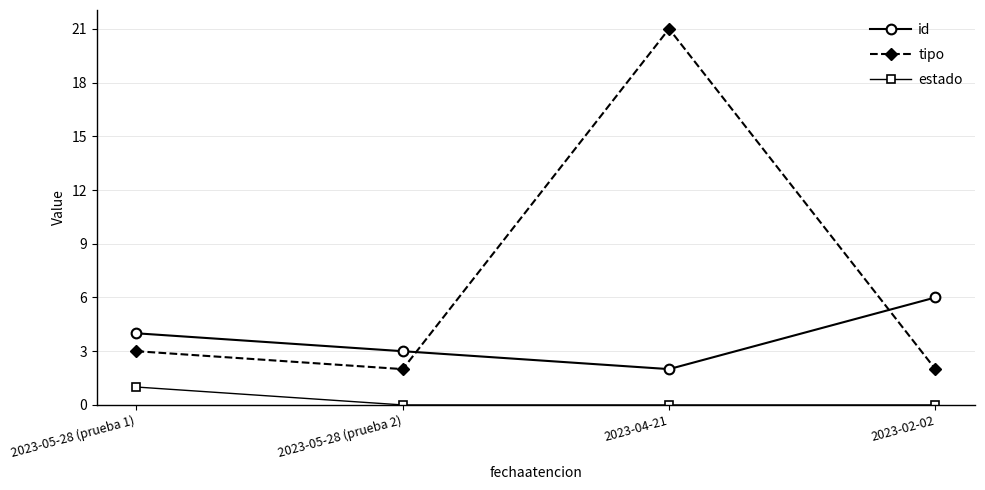

Reading right to left, what are all the values shown in this chart?

id: 6	2	3	4
tipo: 2	21	2	3
estado: 0	0	0	1